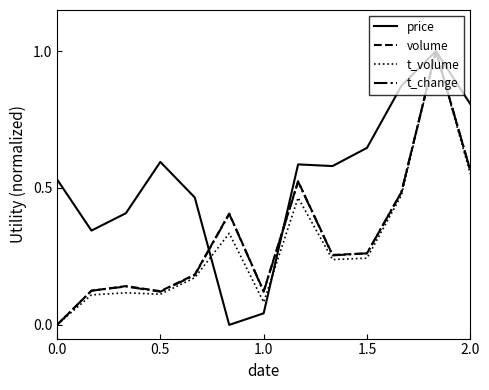

What is the maximum value shown in the chart?

1.0